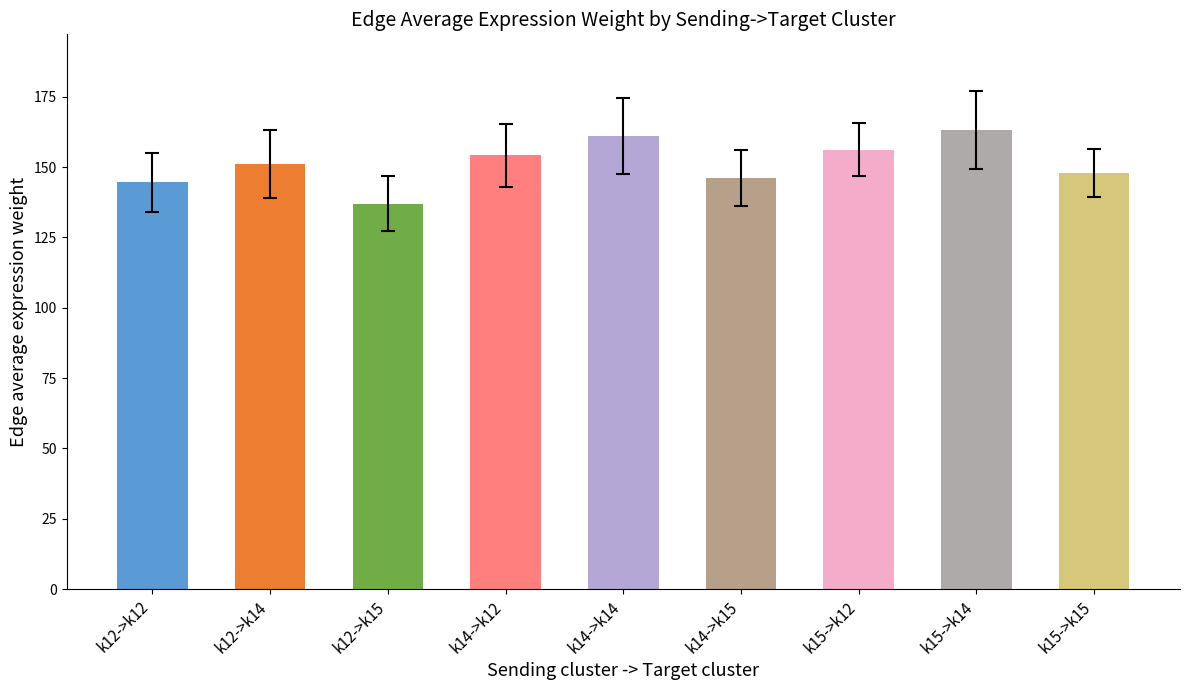

True or false: the data shows 156.2 at k15->k12.

True